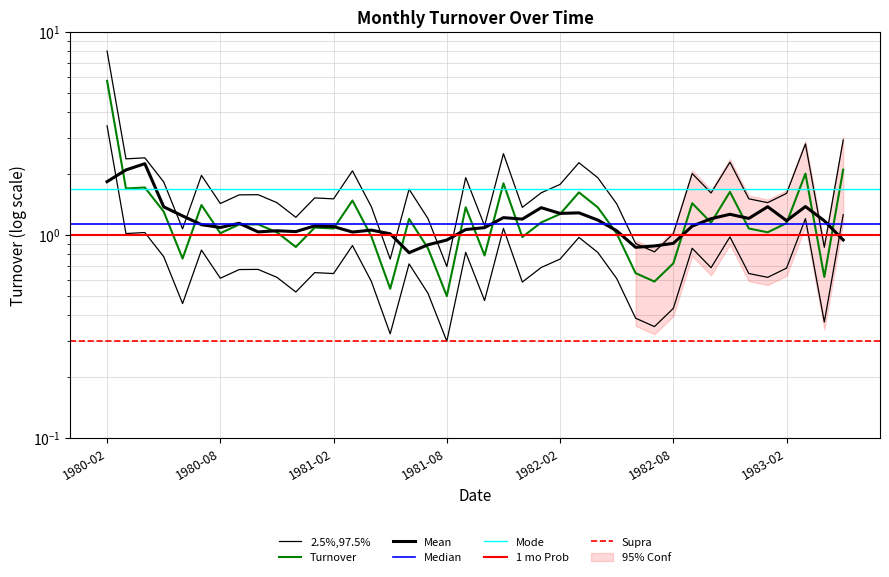

At which label is the value closest to 4?

1983-05